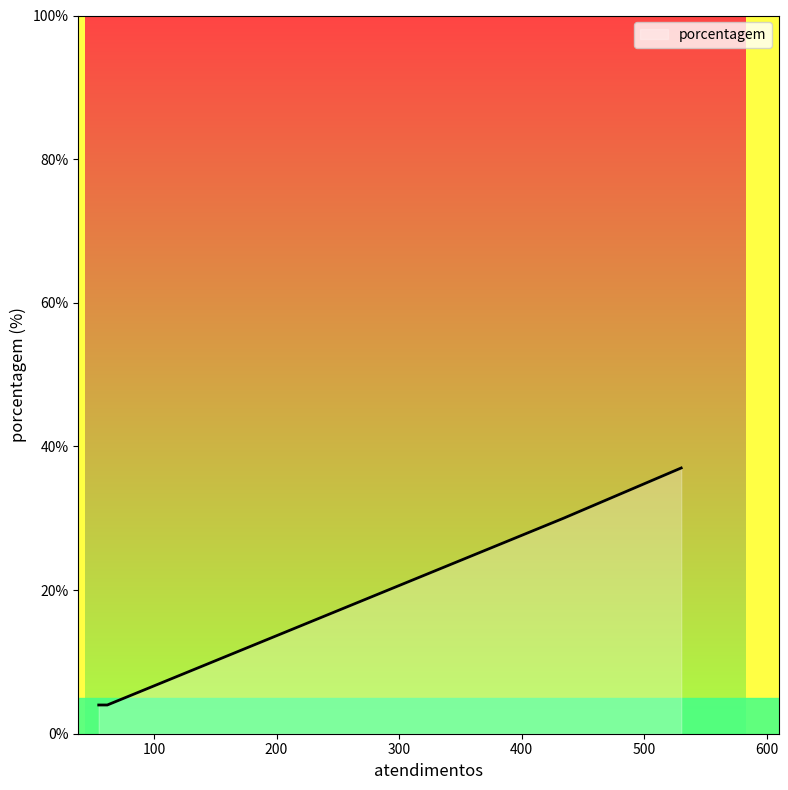

What is the average value?

19